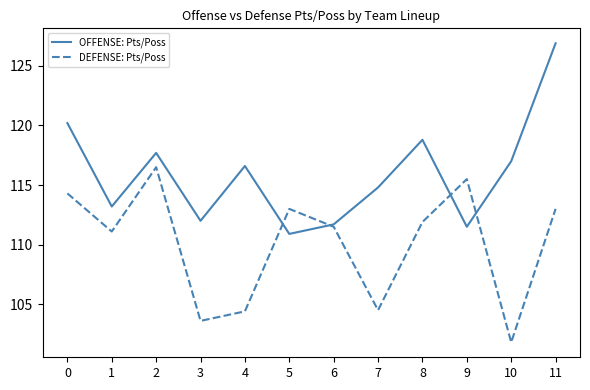

Between 9 and 11, which series saw the biggest shift?

OFFENSE: Pts/Poss